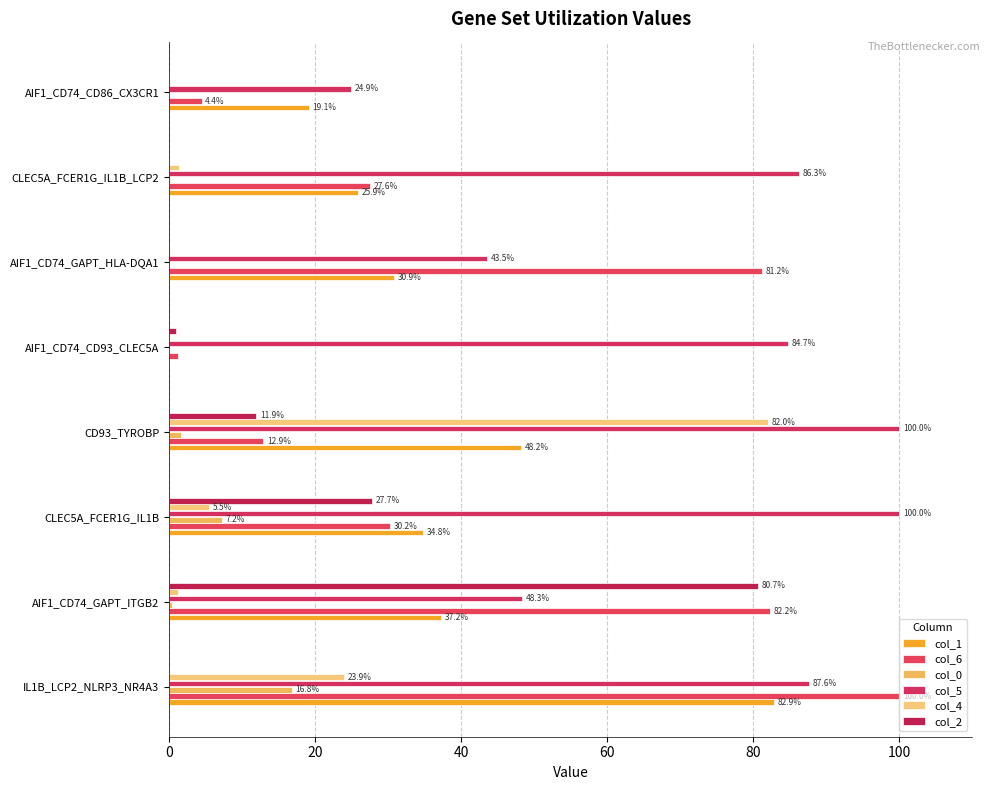

Which series has the largest range (max minus min)?

col_6